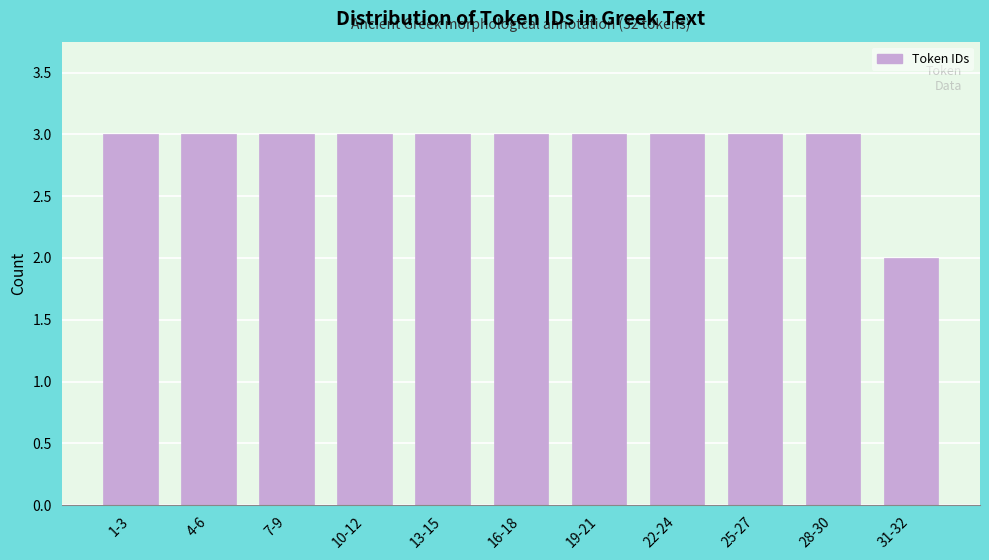

Reading right to left, list all the values displayed in this chart.

31-32=2	28-30=3	25-27=3	22-24=3	19-21=3	16-18=3	13-15=3	10-12=3	7-9=3	4-6=3	1-3=3